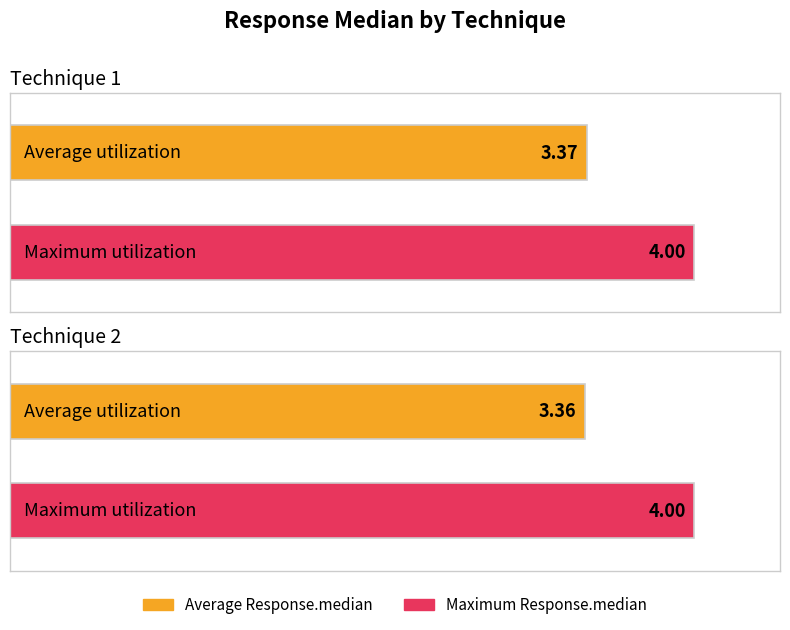

Which category has the highest value across all series?

Technique 1